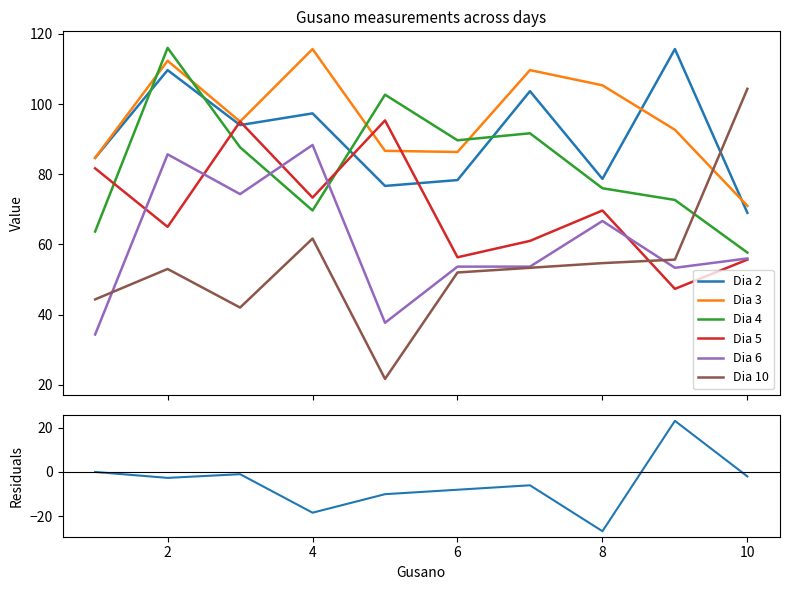

True or false: Dia 10 and Dia 2 cross at least once.

True